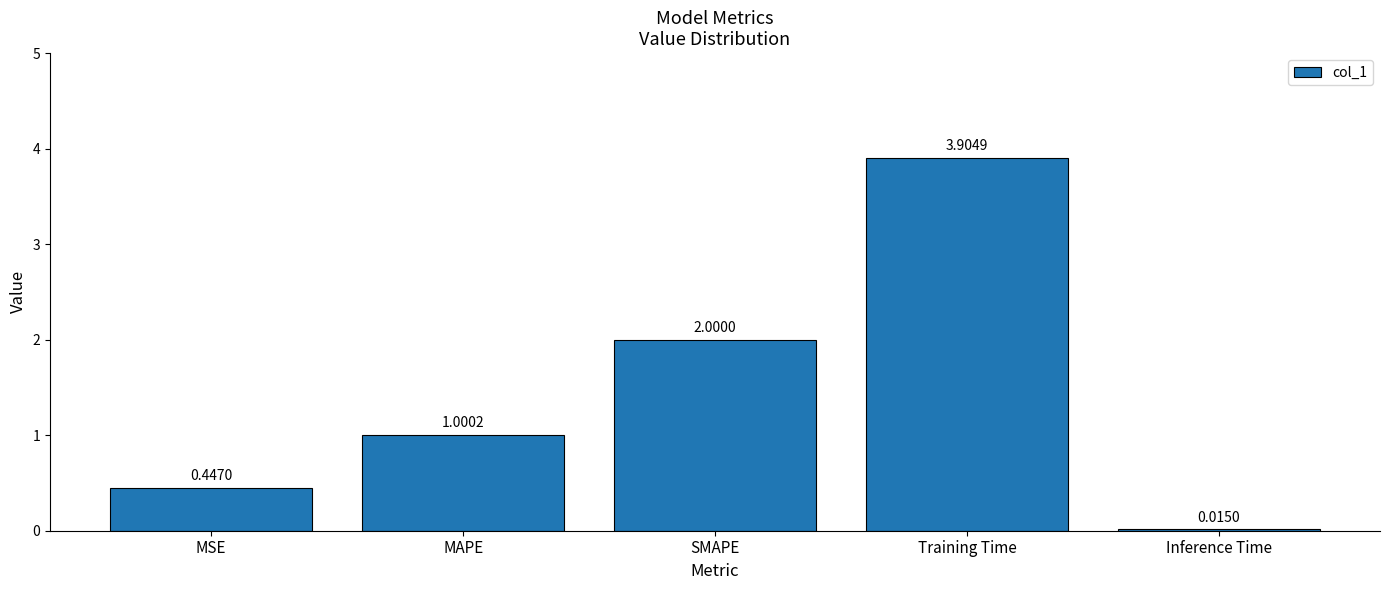

How many data points are above 1?

3